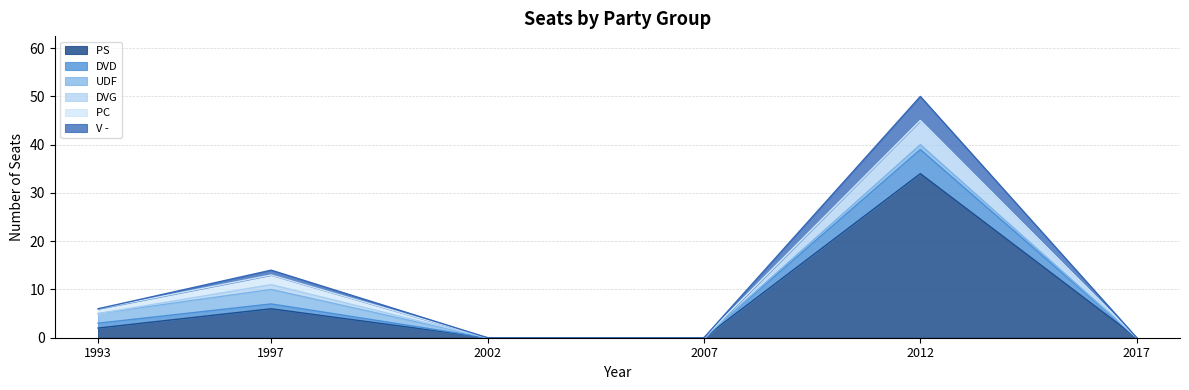

Is the value of V - at 2017 greater than the value of DVG at 2007?

No